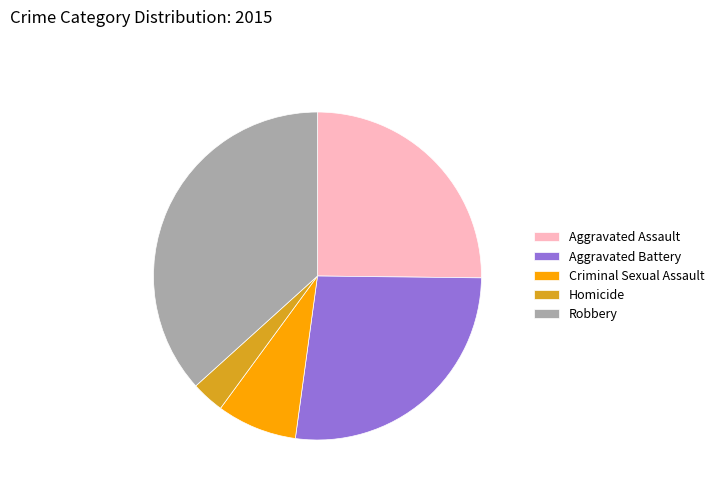

Is it true that Homicide is 3% of the pie?

True